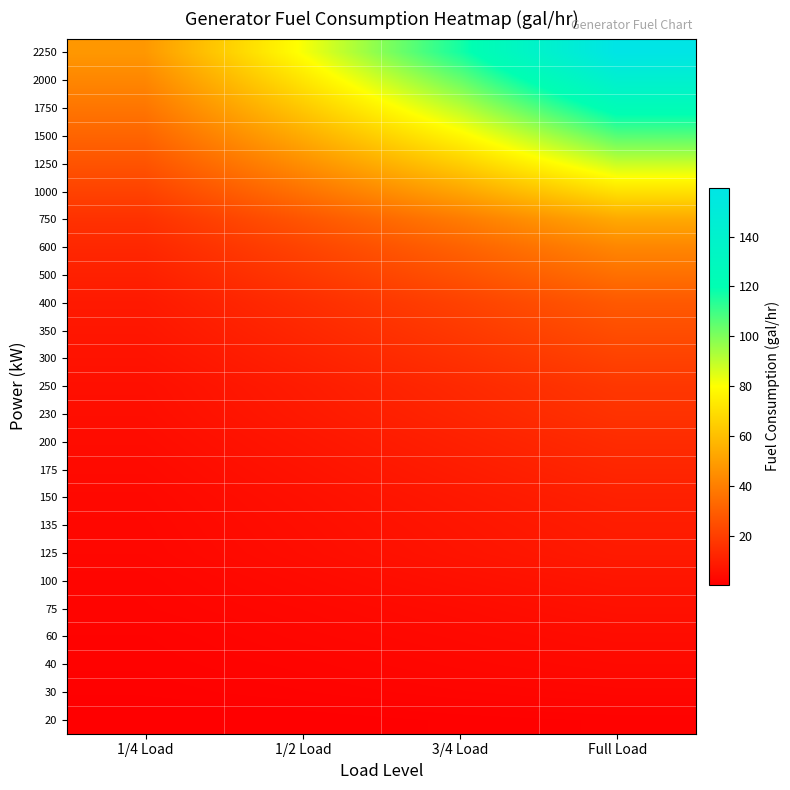

Between 3/4 Load and 1/4 Load, which is larger?

3/4 Load